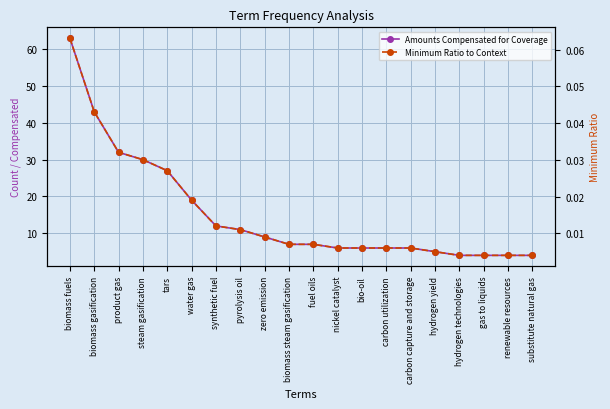

List the series in order of their overall mean, highest first.

Amounts Compensated for Coverage, Minimum Ratio to Context